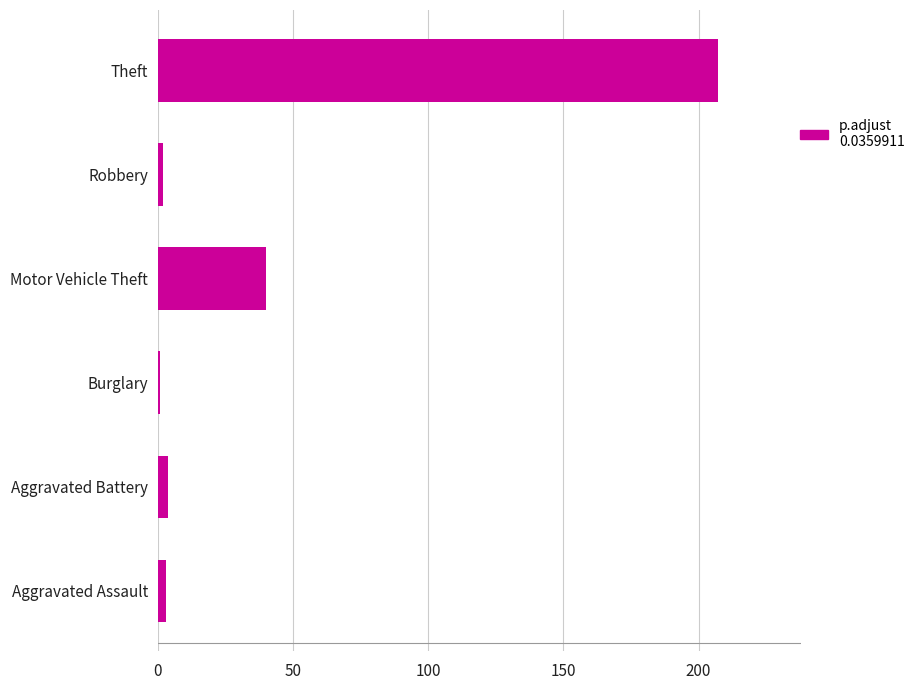

How many data points does each series have?

6